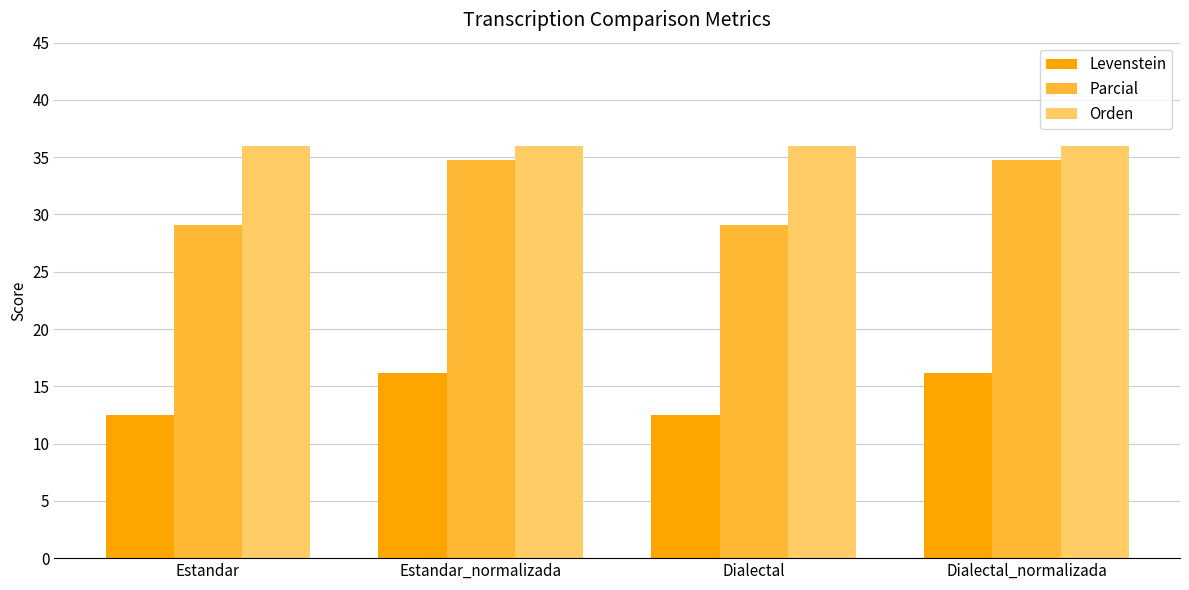

Reading right to left, transcribe all the data shown in this chart.

Levenstein: Dialectal_normalizada=16.1	Dialectal=12.5	Estandar_normalizada=16.1	Estandar=12.5
Parcial: Dialectal_normalizada=34.8	Dialectal=29.1	Estandar_normalizada=34.8	Estandar=29.1
Orden: Dialectal_normalizada=36.0	Dialectal=36.0	Estandar_normalizada=36.0	Estandar=36.0